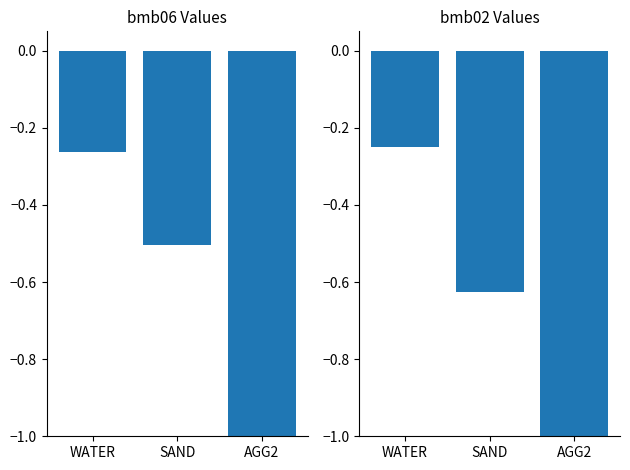

What is the minimum value shown in the chart?

-1.0